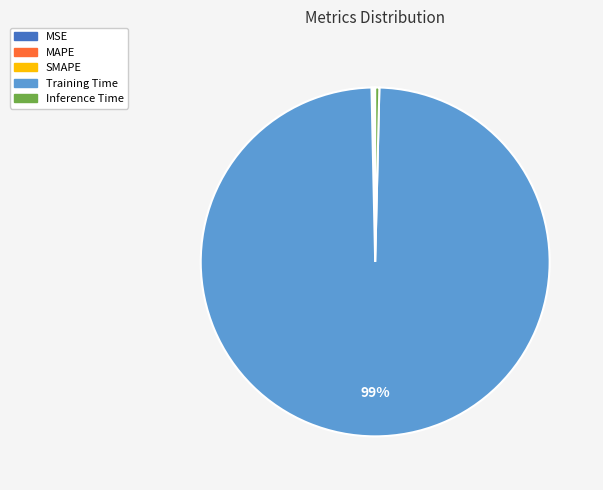

What is the largest slice in the pie chart?

Training Time